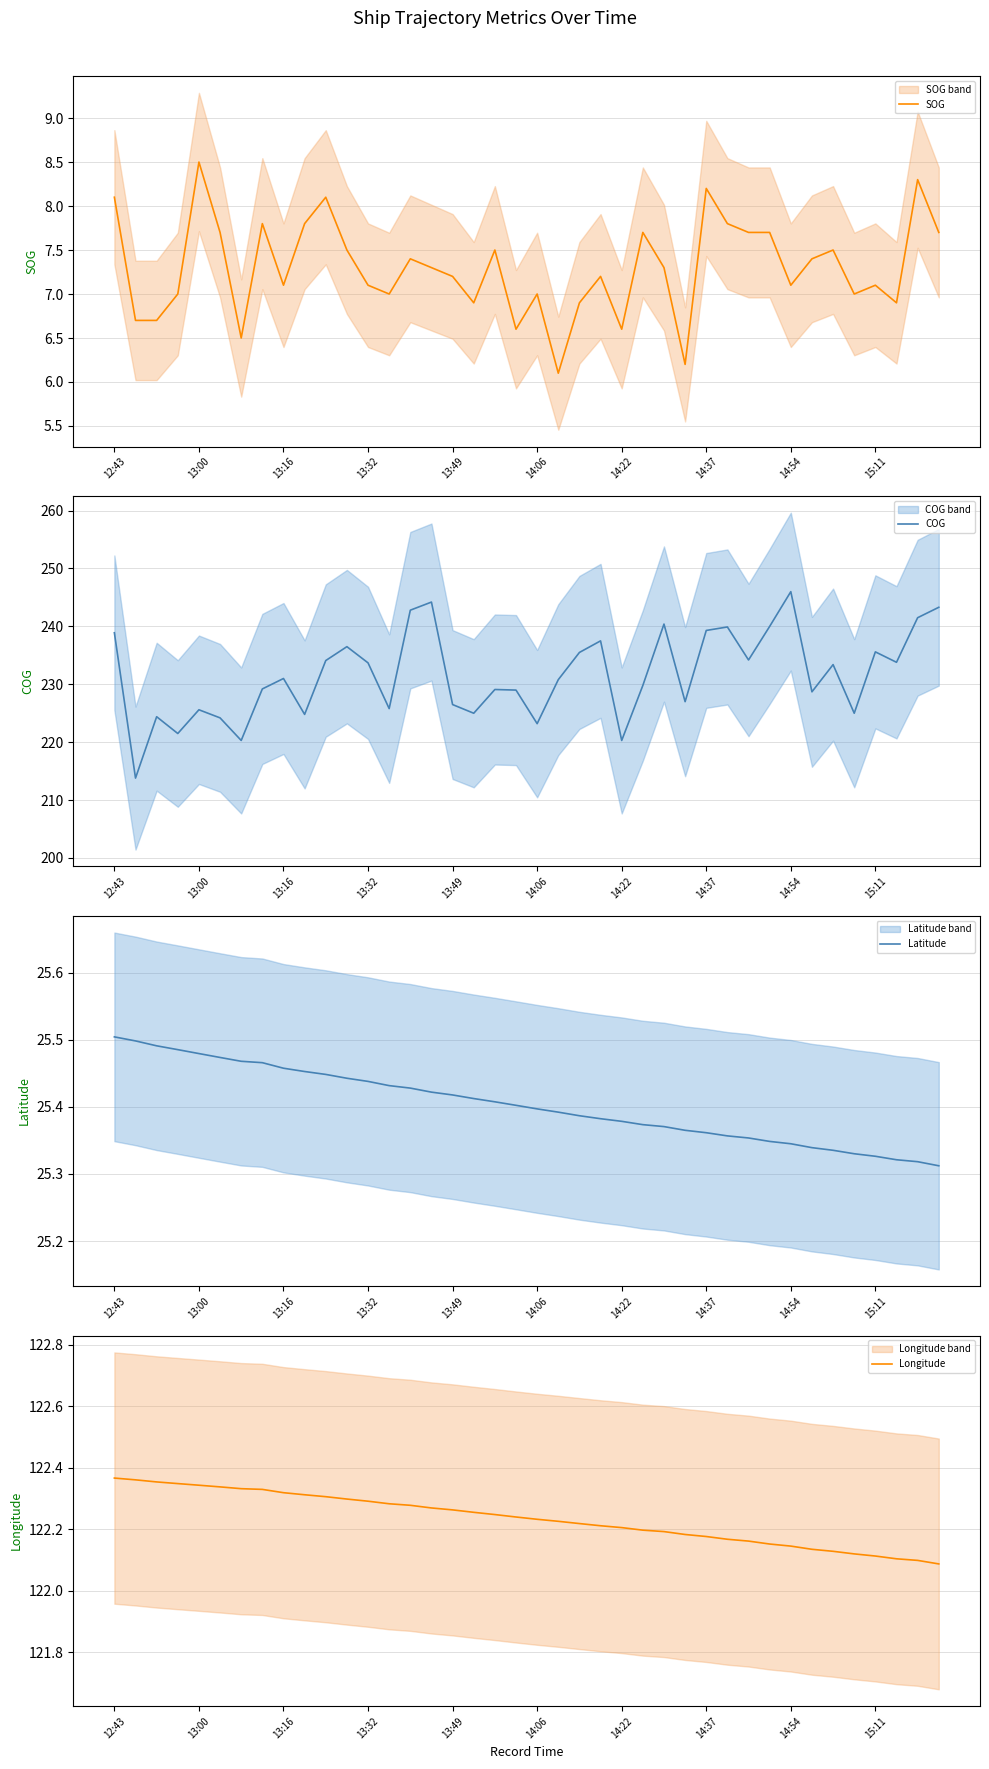

What is the difference between the Latitude values at 29 and 15?

0.1